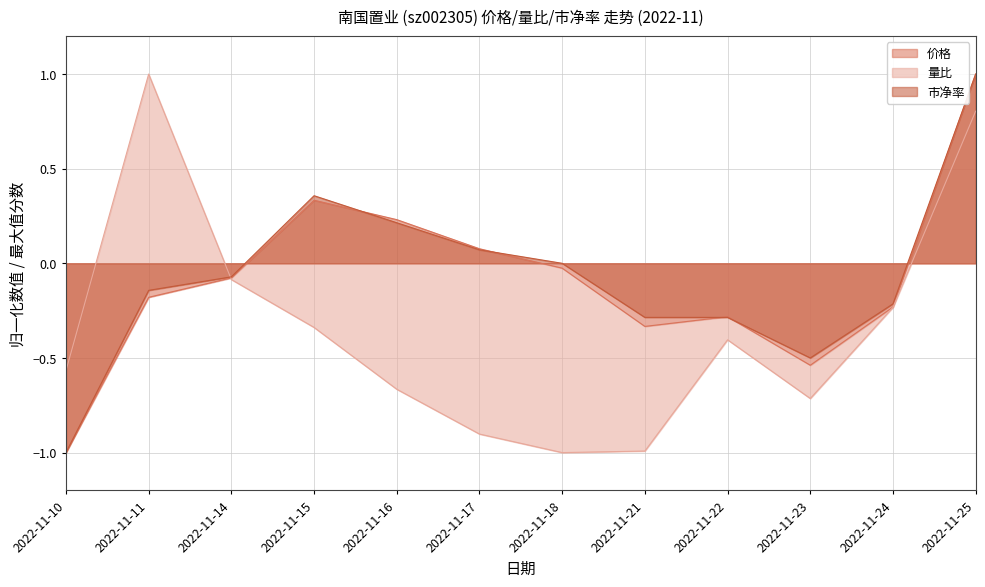

Reading left to right, extract all data points from this chart.

价格_line: 2022-11-10=-1.0	2022-11-11=-0.2	2022-11-14=-0.1	2022-11-15=0.3	2022-11-16=0.2	2022-11-17=0.1	2022-11-18=-0.0	2022-11-21=-0.3	2022-11-22=-0.3	2022-11-23=-0.5	2022-11-24=-0.2	2022-11-25=1.0
量比_line: 2022-11-10=-0.6	2022-11-11=1.0	2022-11-14=-0.1	2022-11-15=-0.3	2022-11-16=-0.7	2022-11-17=-0.9	2022-11-18=-1.0	2022-11-21=-1.0	2022-11-22=-0.4	2022-11-23=-0.7	2022-11-24=-0.2	2022-11-25=0.8
市净率_line: 2022-11-10=-1.0	2022-11-11=-0.1	2022-11-14=-0.1	2022-11-15=0.4	2022-11-16=0.2	2022-11-17=0.1	2022-11-18=0.0	2022-11-21=-0.3	2022-11-22=-0.3	2022-11-23=-0.5	2022-11-24=-0.2	2022-11-25=1.0